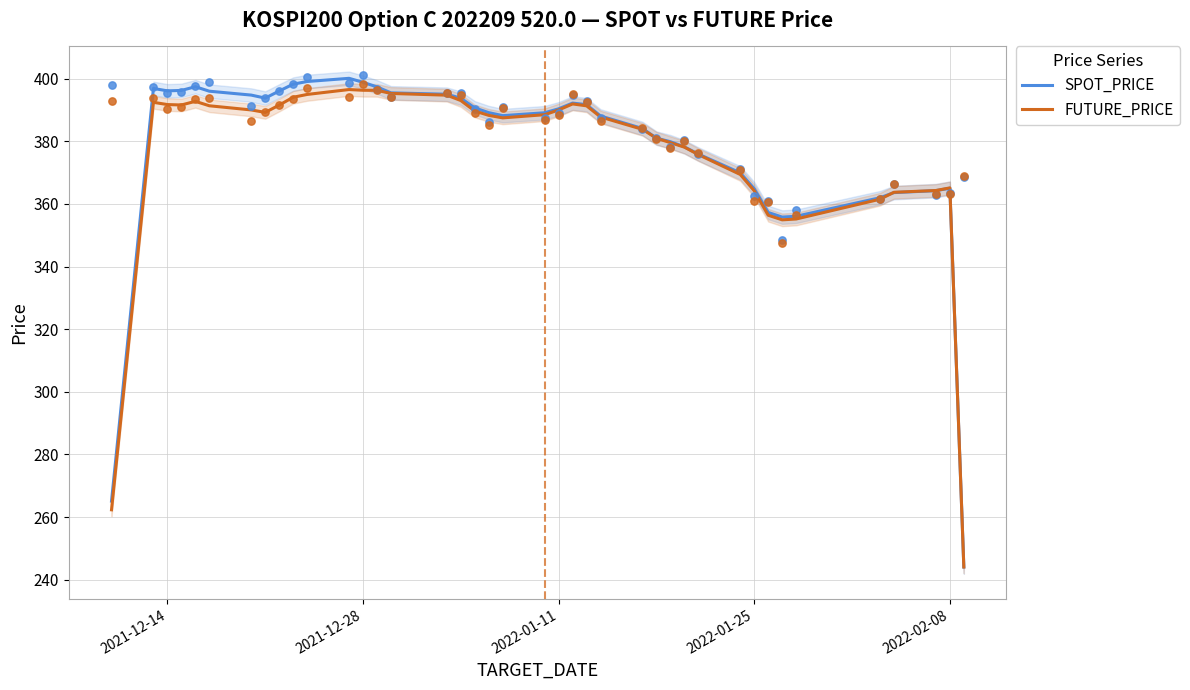

Which series reaches the minimum Y coordinate?

FUTURE_PRICE